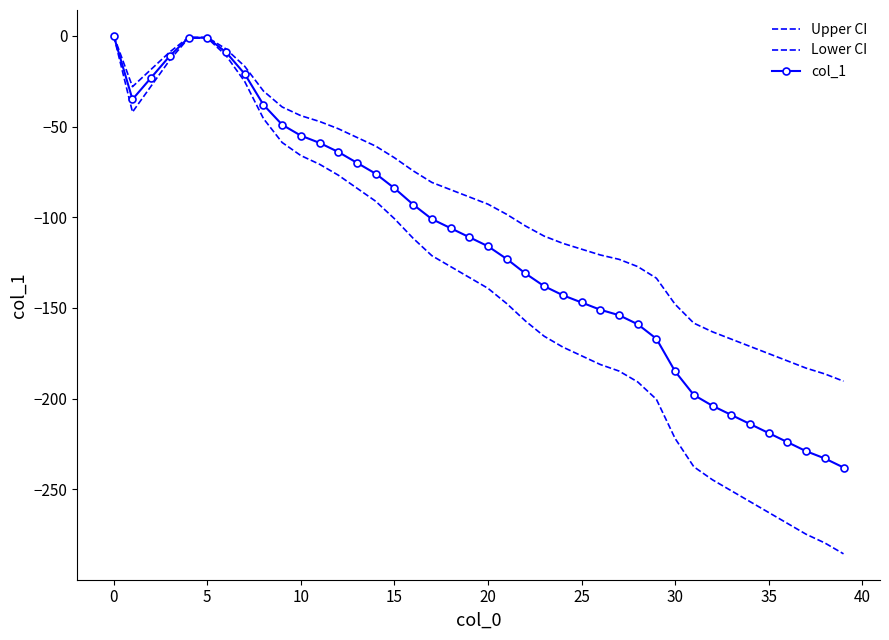

True or false: col_1 has more than 1 interior local peaks.

False